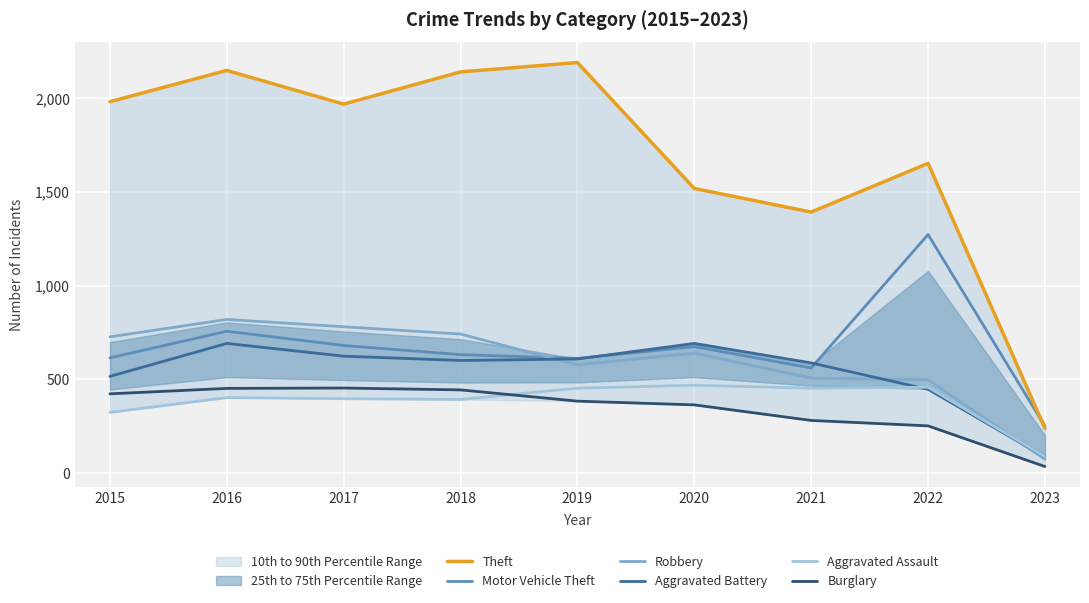

Reading right to left, extract all data points from this chart.

Theft: 238	1652	1392	1518	2190	2140	1968	2148	1981
Motor Vehicle Theft: 249	1272	560	674	611	631	680	756	614
Robbery: 73	497	506	639	577	741	780	819	726
Aggravated Battery: 87	446	587	691	608	600	623	691	515
Aggravated Assault: 87	457	452	468	452	392	396	402	323
Burglary: 34	251	280	363	383	443	453	451	422